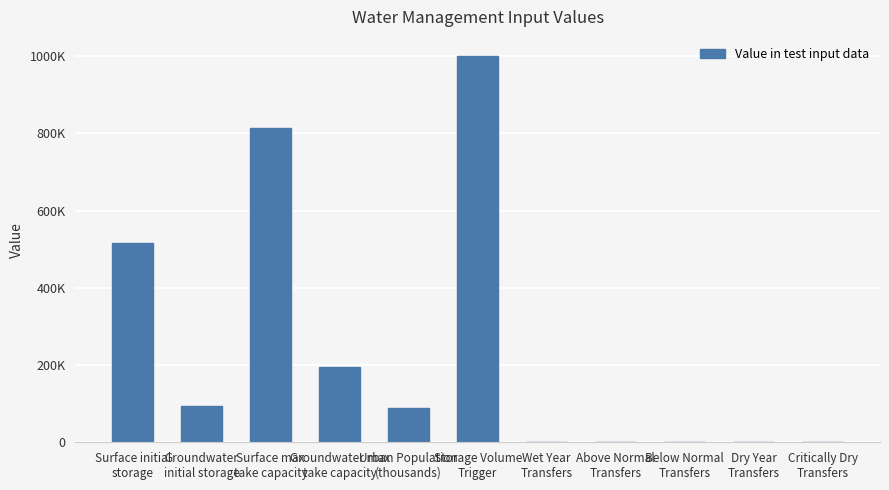

How many values exceed 87602?

5